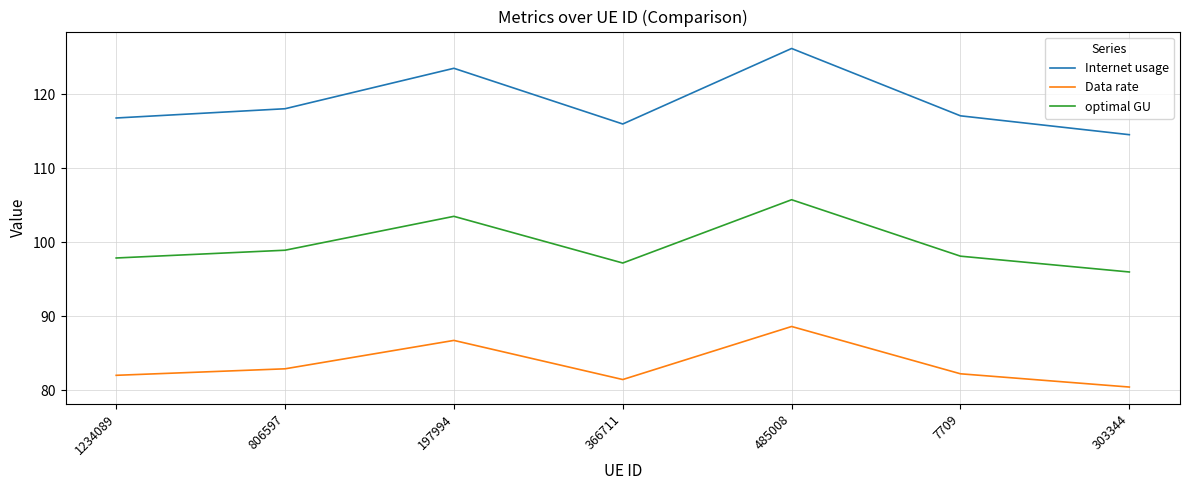

Is this an area chart (filled region under the line)?

No